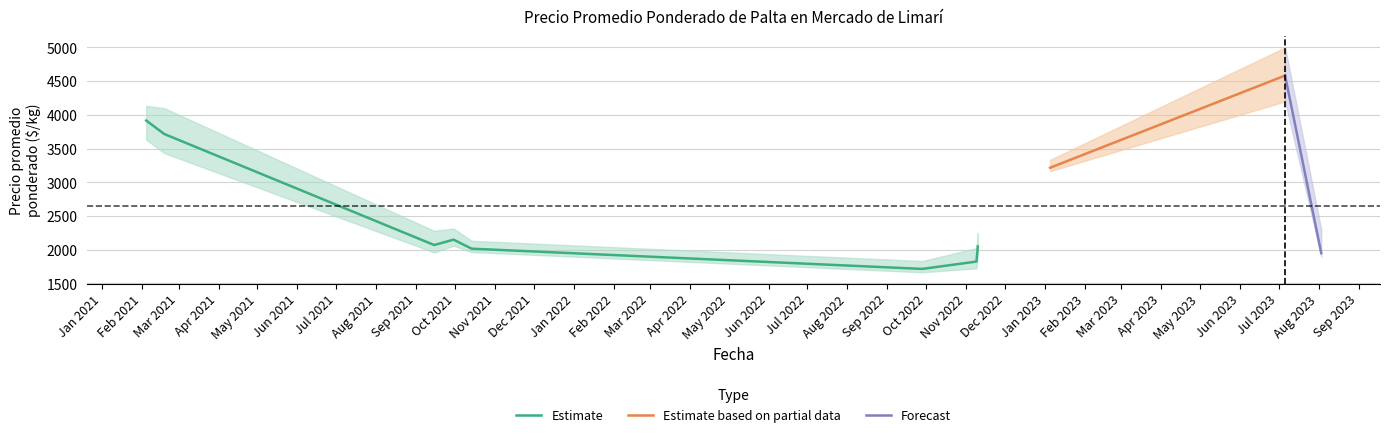

What position from the right is 2021-02-04?

11